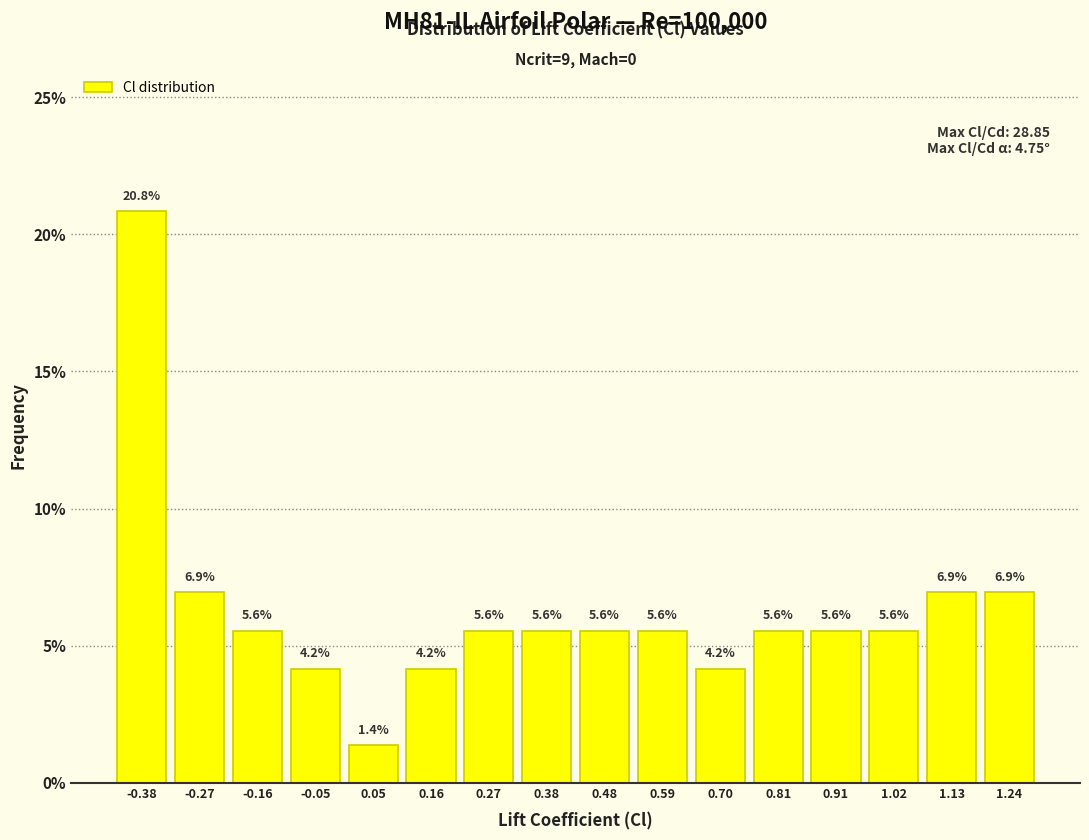

Reading left to right, list all the values displayed in this chart.

-0.38=20.8	-0.27=6.9	-0.16=5.6	-0.05=4.2	0.05=1.4	0.16=4.2	0.27=5.6	0.38=5.6	0.48=5.6	0.59=5.6	0.70=4.2	0.81=5.6	0.91=5.6	1.02=5.6	1.13=6.9	1.24=6.9